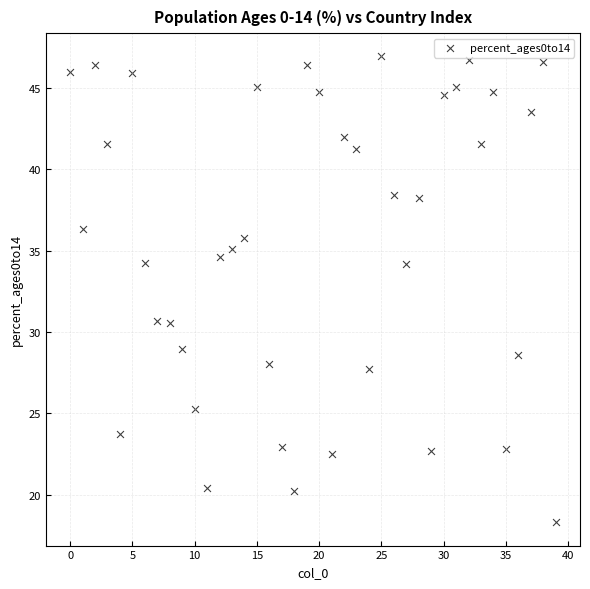

What is the range of Y values (max minus min)?

28.6